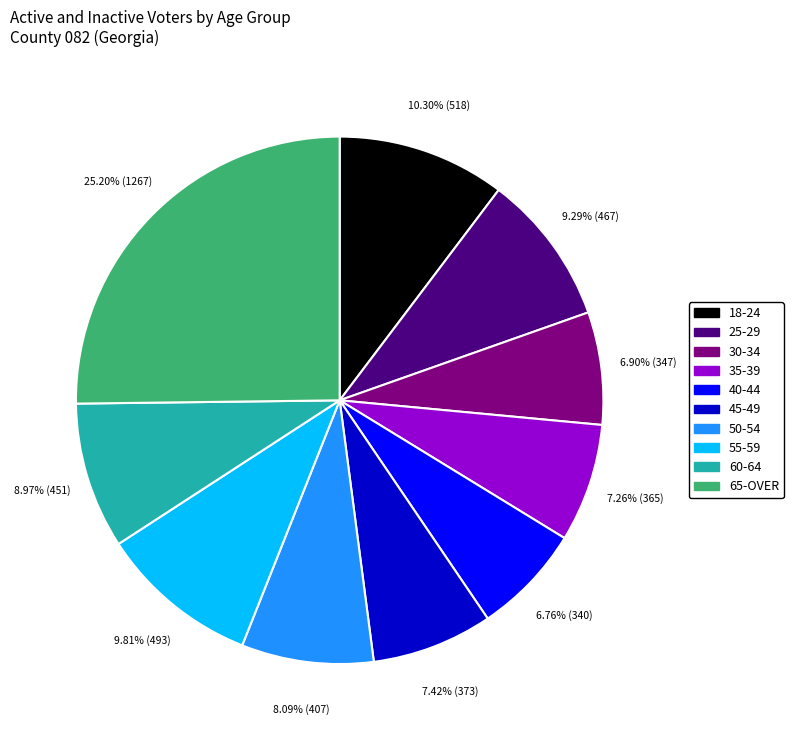

How many segments does this pie chart have?

10